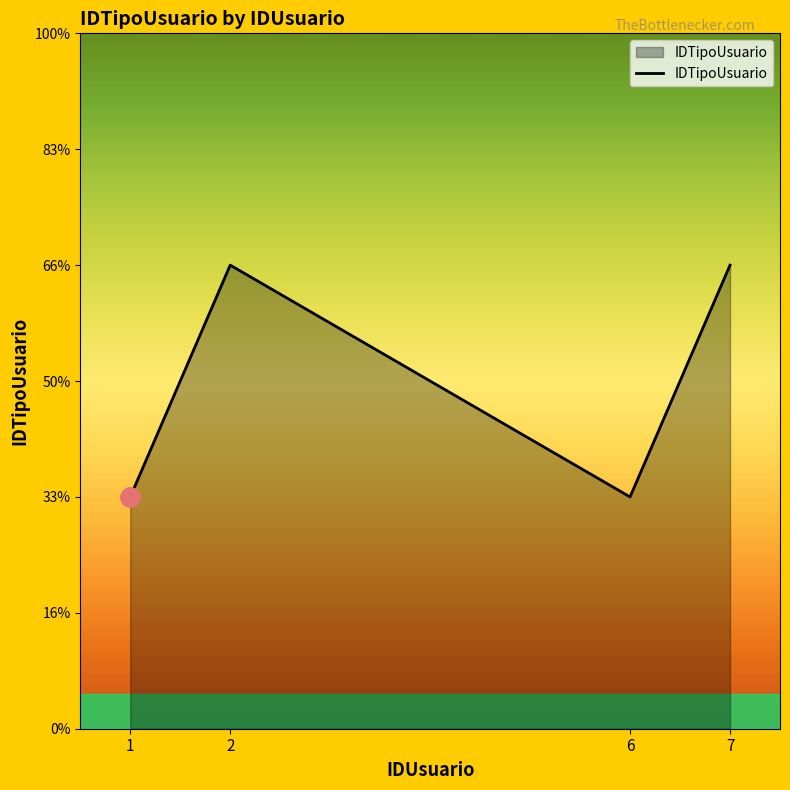

Does the chart display data point markers on the line(s)?

No